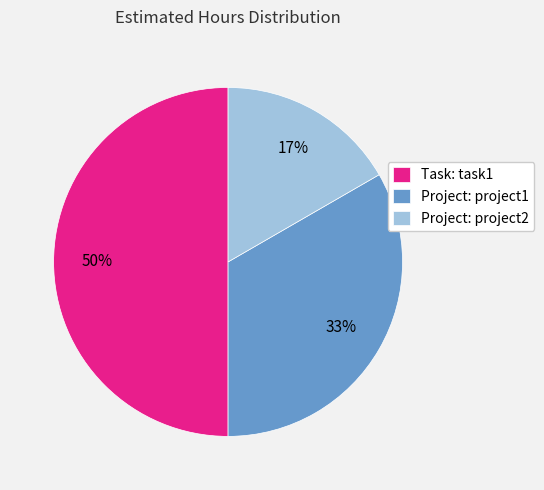

To the nearest percent, what percentage of the pie is Project: project2?

17%